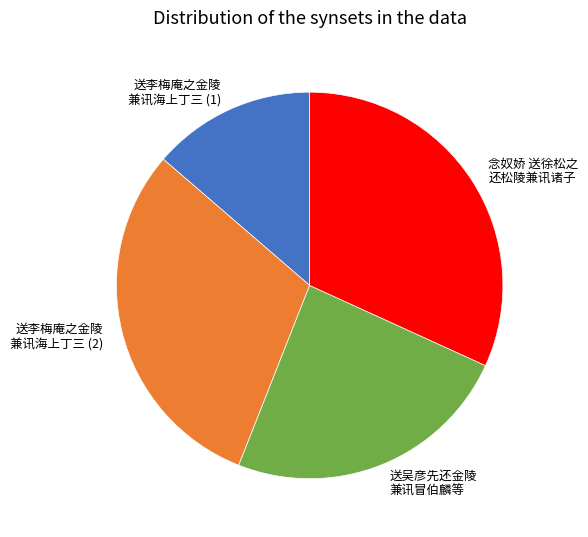

Does 送李梅庵之金陵 兼讯海上丁三 (2) account for over 50% of the chart?

No